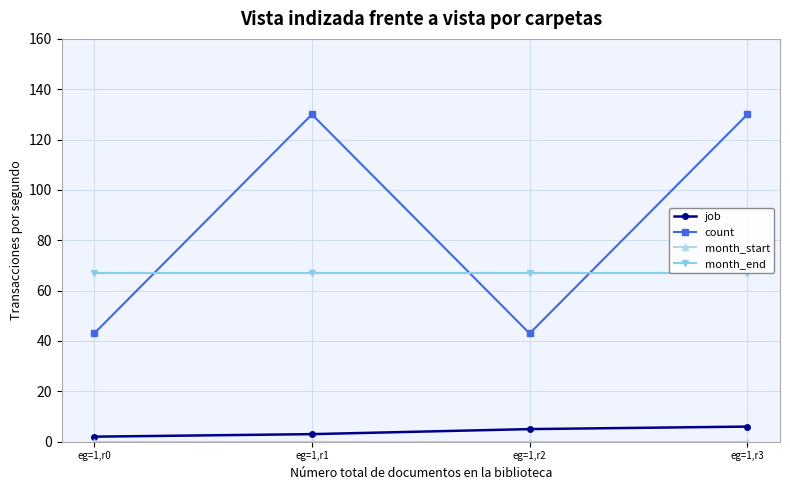

Does the chart display data point markers on the line(s)?

Yes